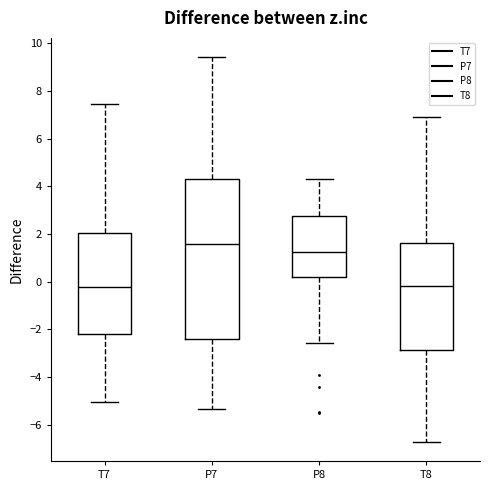

Where is the upper edge of the box for P7 on the y-axis? The values are not printed on the chart, so give them approximately, as read against the axis.

4.4